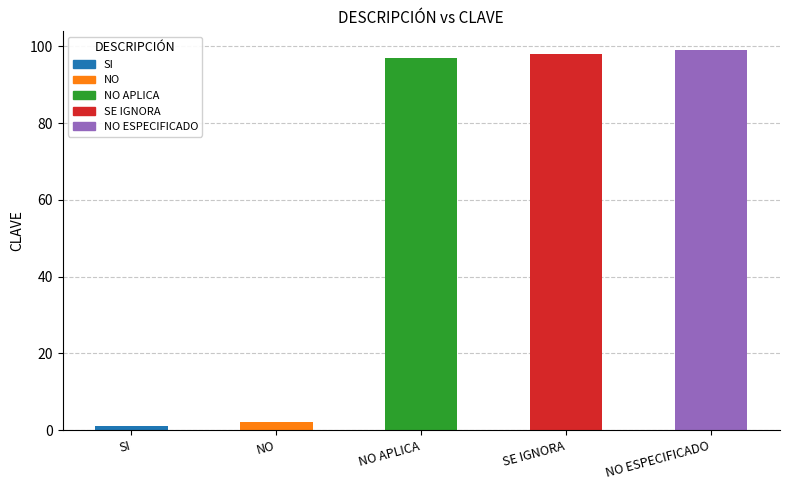

What is the label of the 2nd bar from the left?

NO